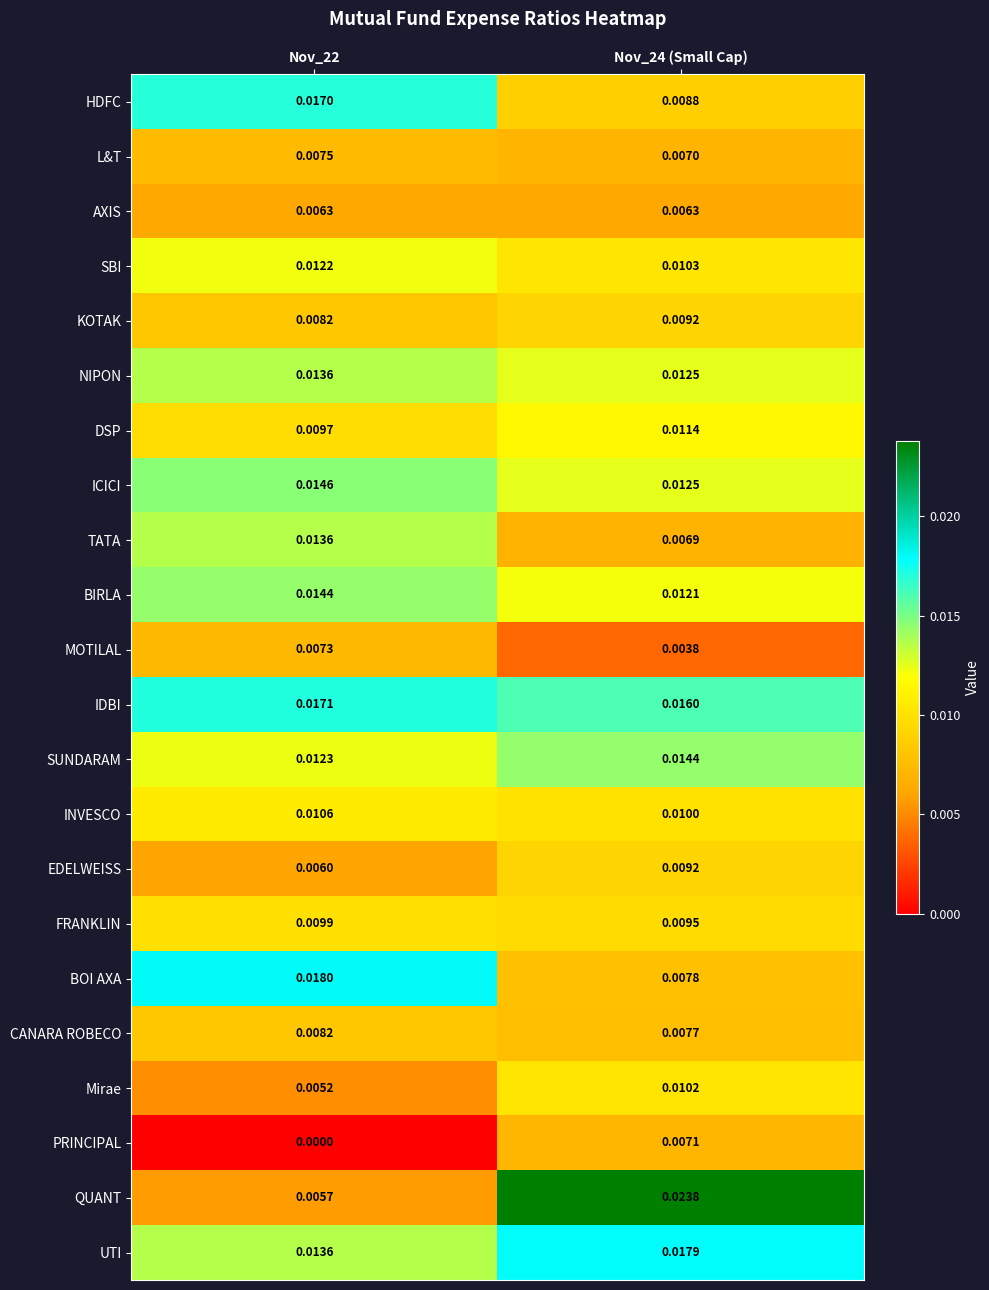

Is the value of CANARA ROBECO at Nov_22 greater than the value of ICICI at Nov_24 (Small Cap)?

No